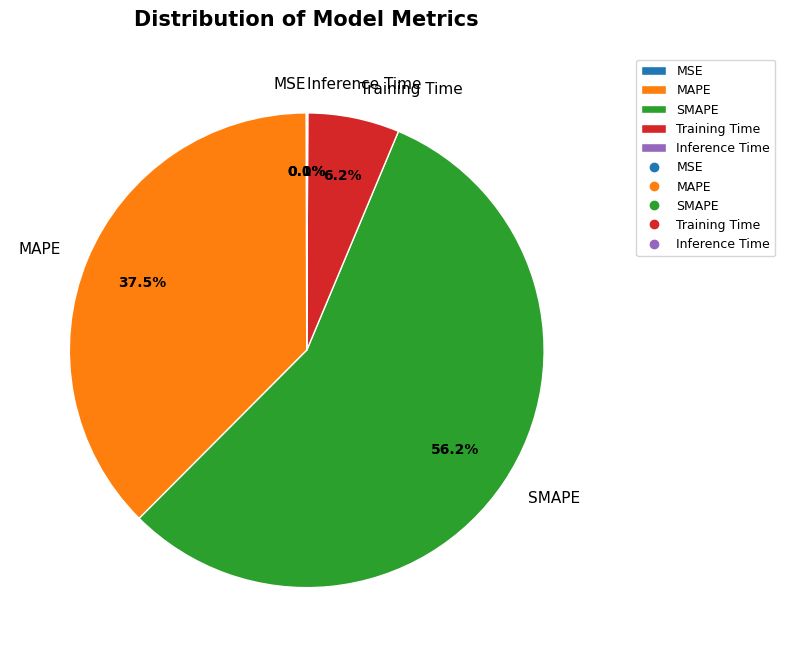

Which category has the biggest portion of the pie?

SMAPE